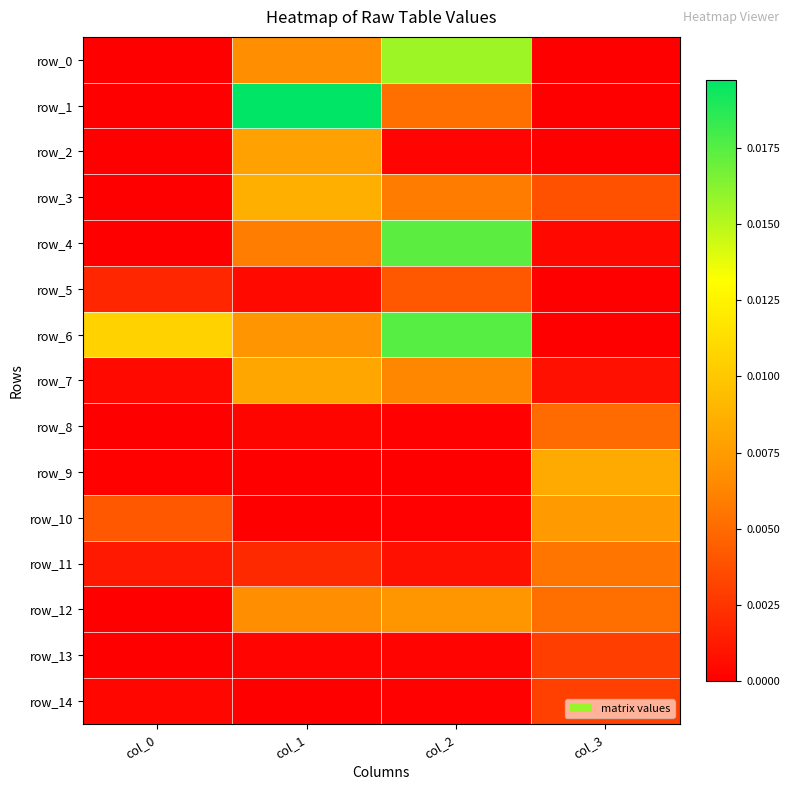

The row_0 series shows 0.0 at col_1. True or false?

True